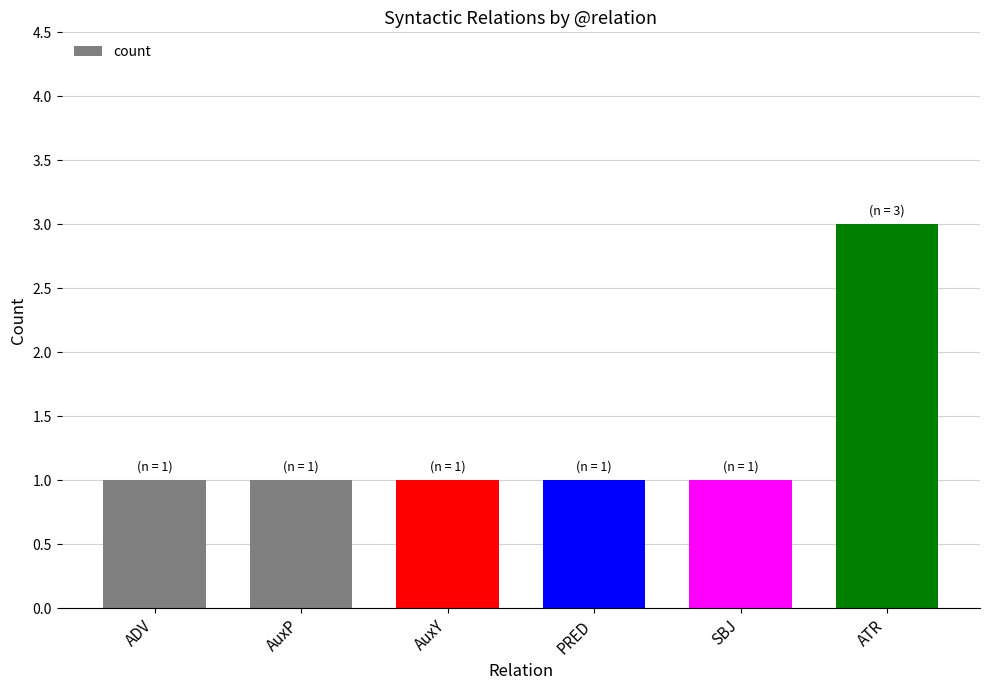

What is the change in value from SBJ to ATR?

+2